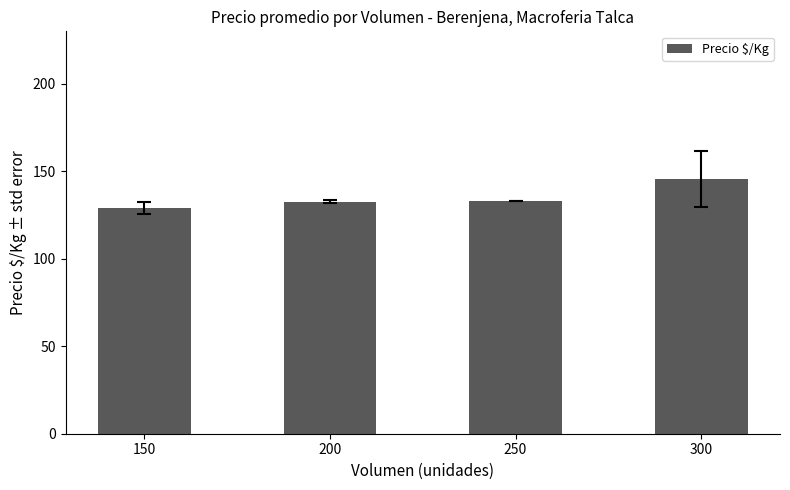

What is the average value?

135.1